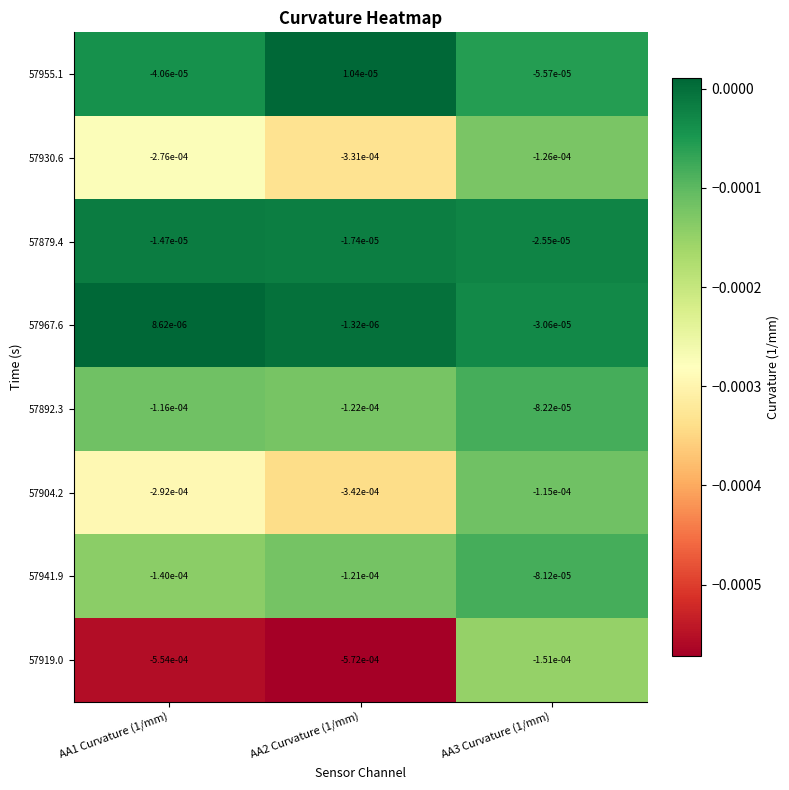

Is the value of 57941.9 at AA3 Curvature (1/mm) greater than the value of 57904.2 at AA3 Curvature (1/mm)?

Yes